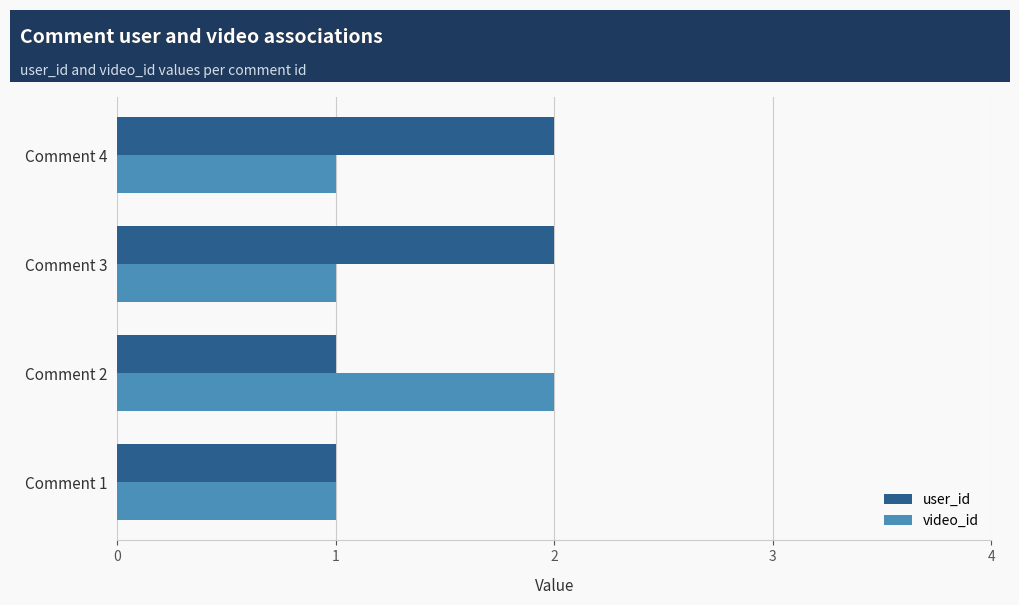

Count the user_id values in the range 1 to 2.

4